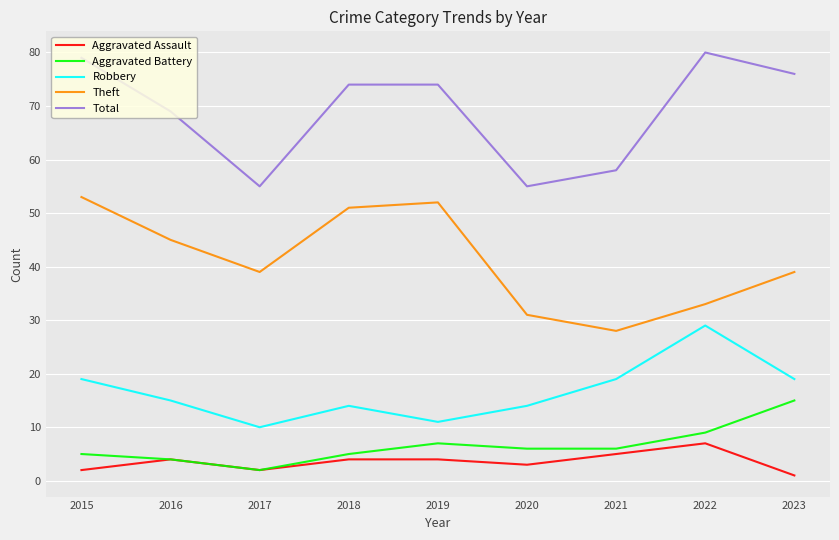

Rank the series by their maximum value, from highest to lowest.

Total, Theft, Robbery, Aggravated Battery, Aggravated Assault